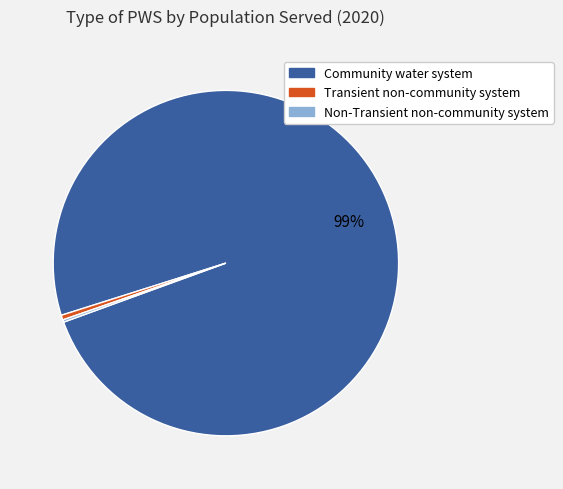

The Community water system slice represents 99% of the pie. True or false?

True